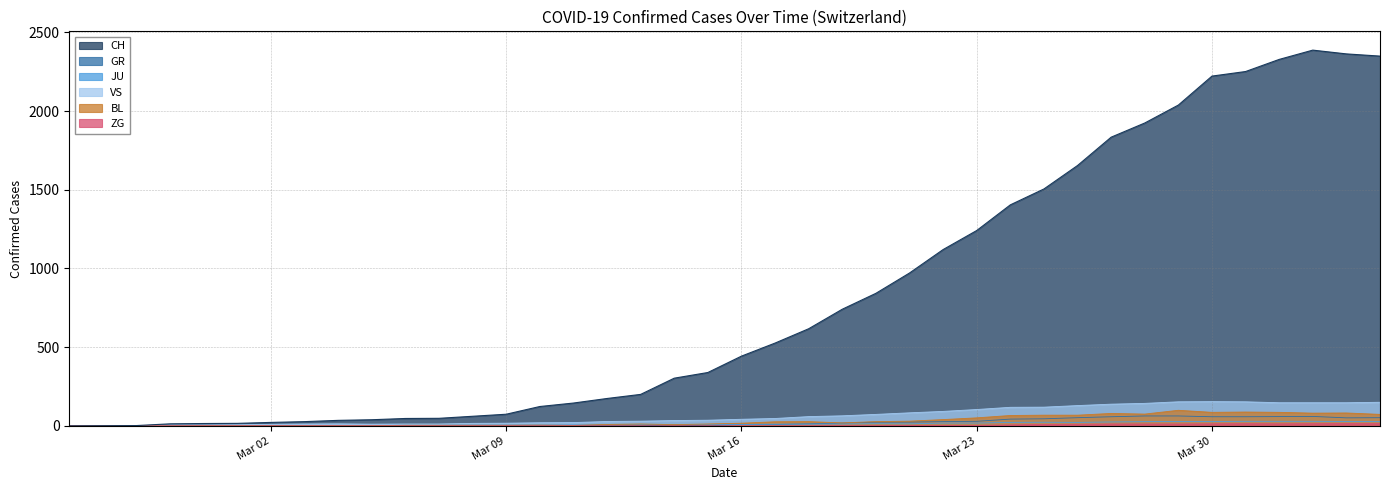

What is the maximum value for GR?

63